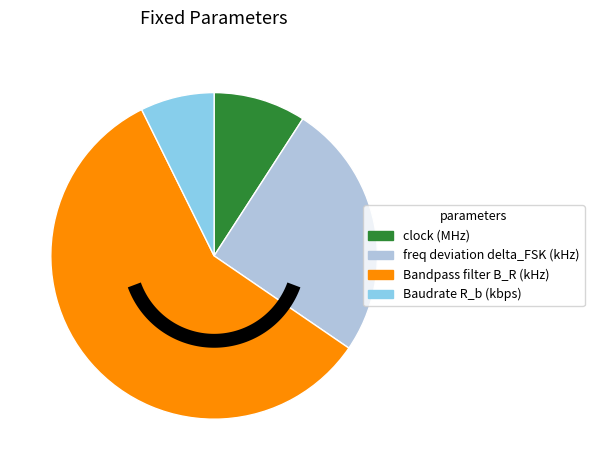

Is it true that Baudrate R_b (kbps) is 13% of the pie?

False